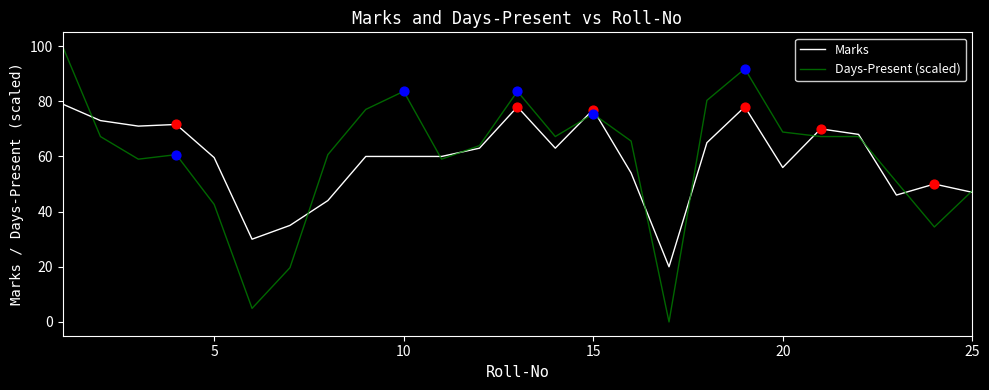

Rank the series by their maximum value, from highest to lowest.

Days-Present (scaled), Marks